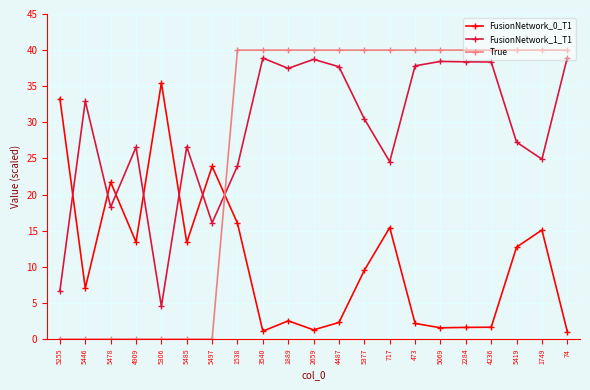

Rank the series by their maximum value, from highest to lowest.

True, FusionNetwork_1_T1, FusionNetwork_0_T1